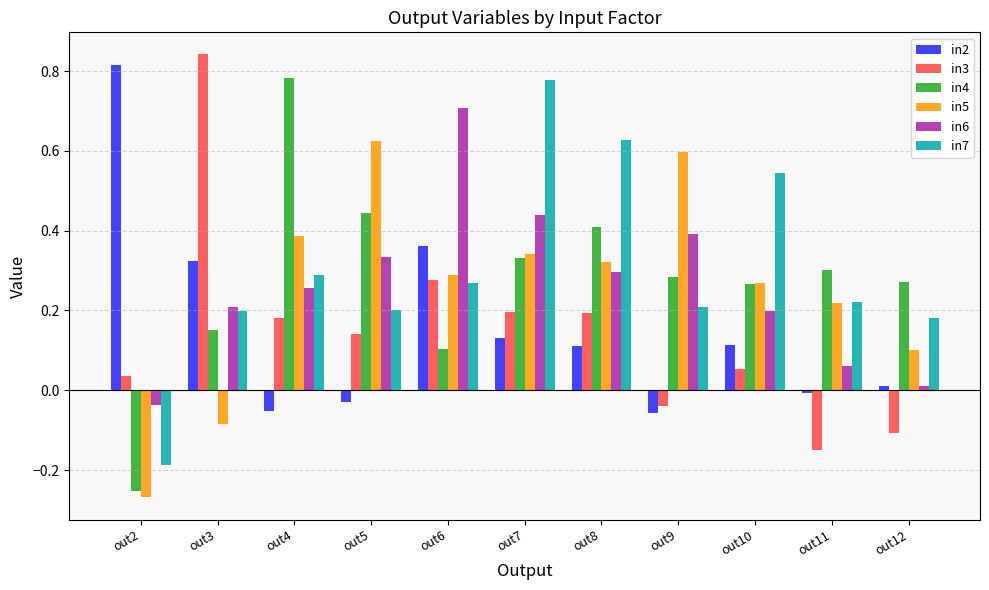

Is it true that in5 equals -0.1 at out3?

True